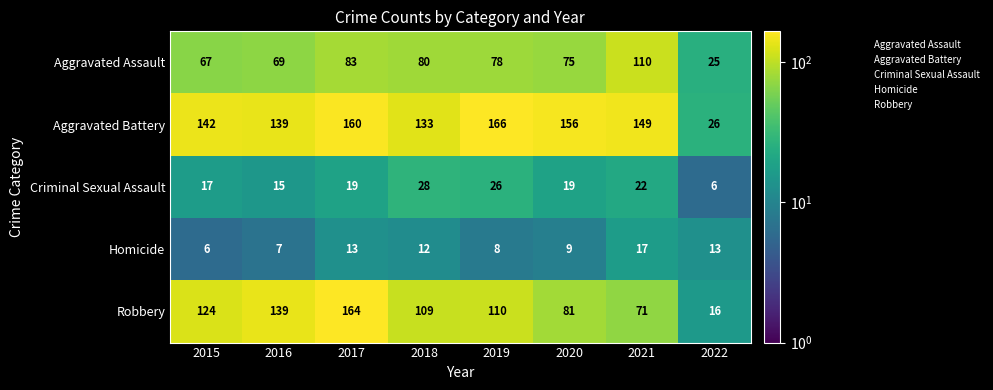

At which label does Aggravated Assault reach its peak?

2021